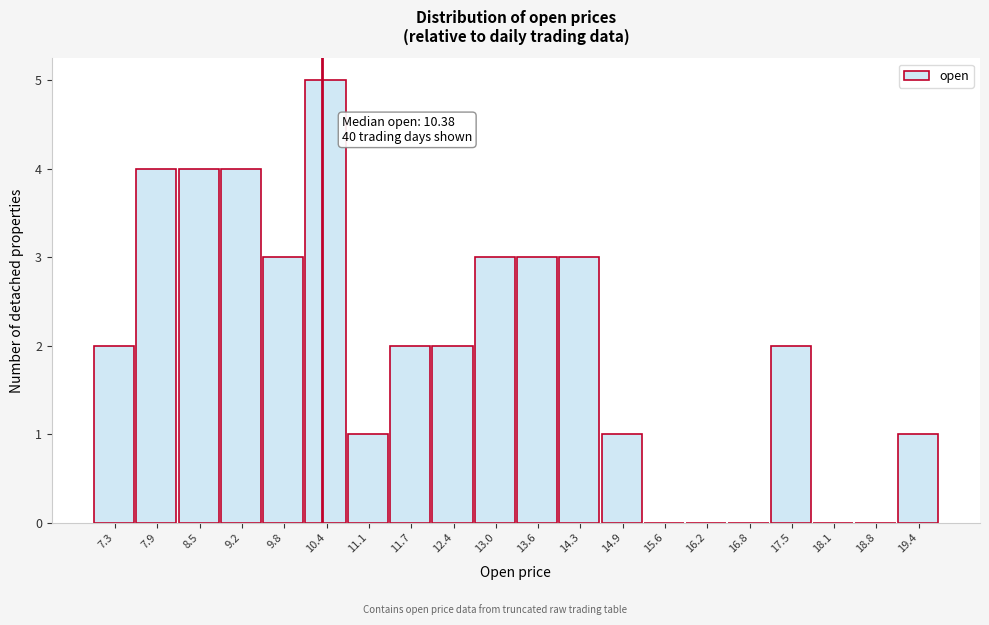

Which range on the x-axis has the tallest bar?

10.1 to 10.8